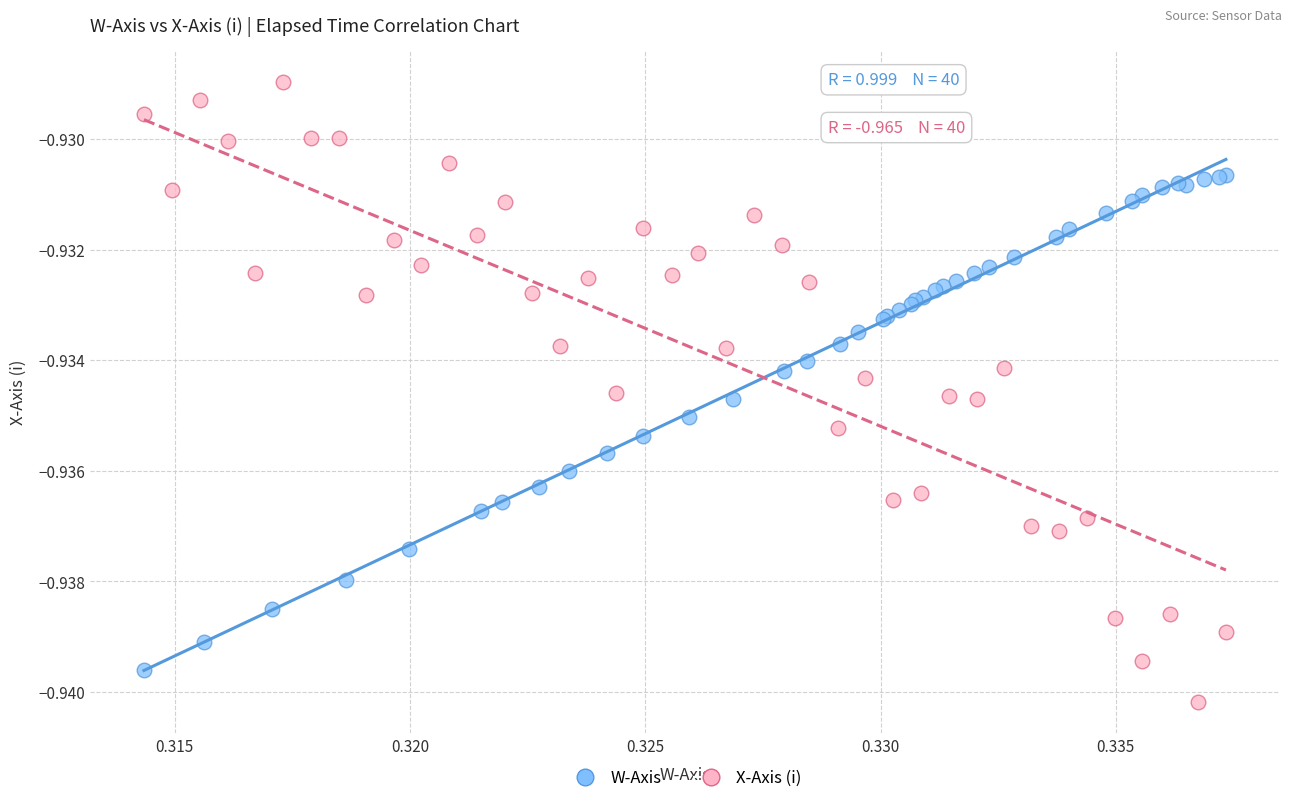

Which series has the widest spread of Y values?

X-Axis (i)